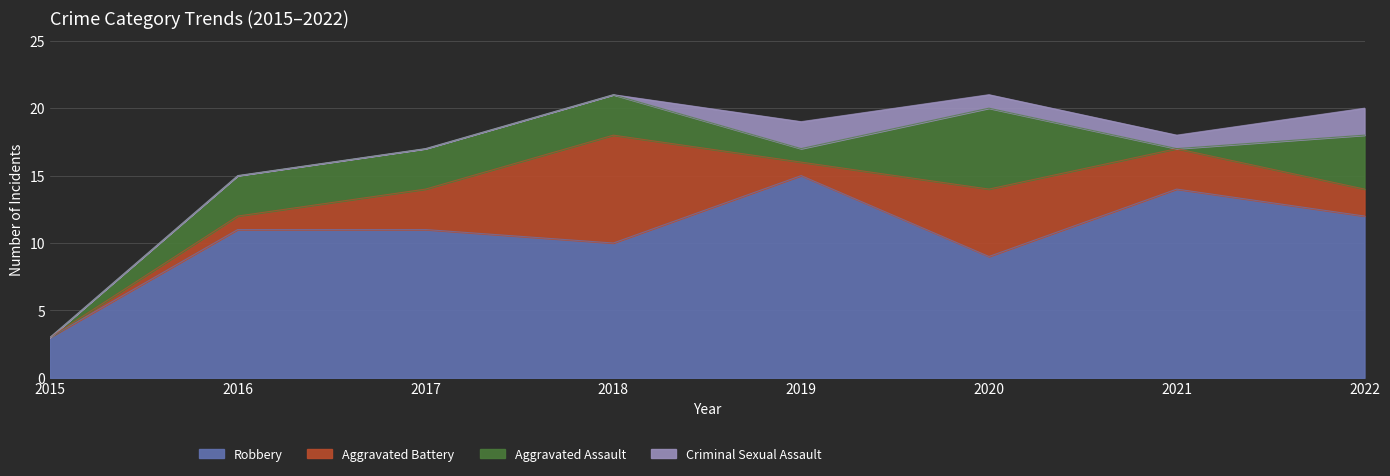

Which series has the largest total across all categories?

Robbery